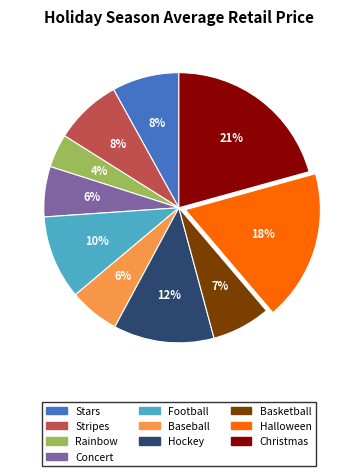

True or false: Rainbow accounts for 4% of the total.

True